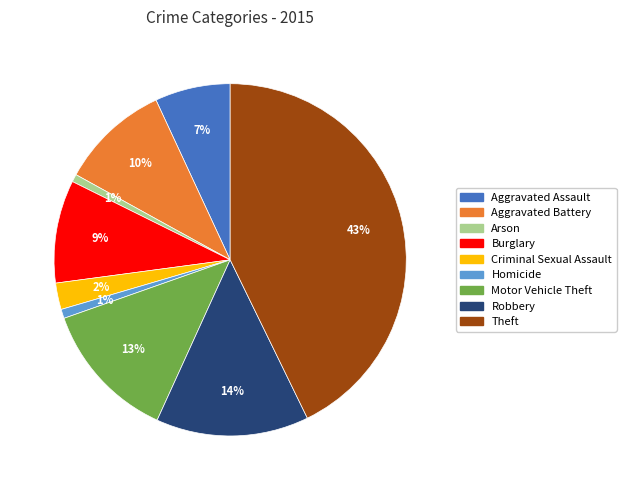

Does any single category account for the majority?

No